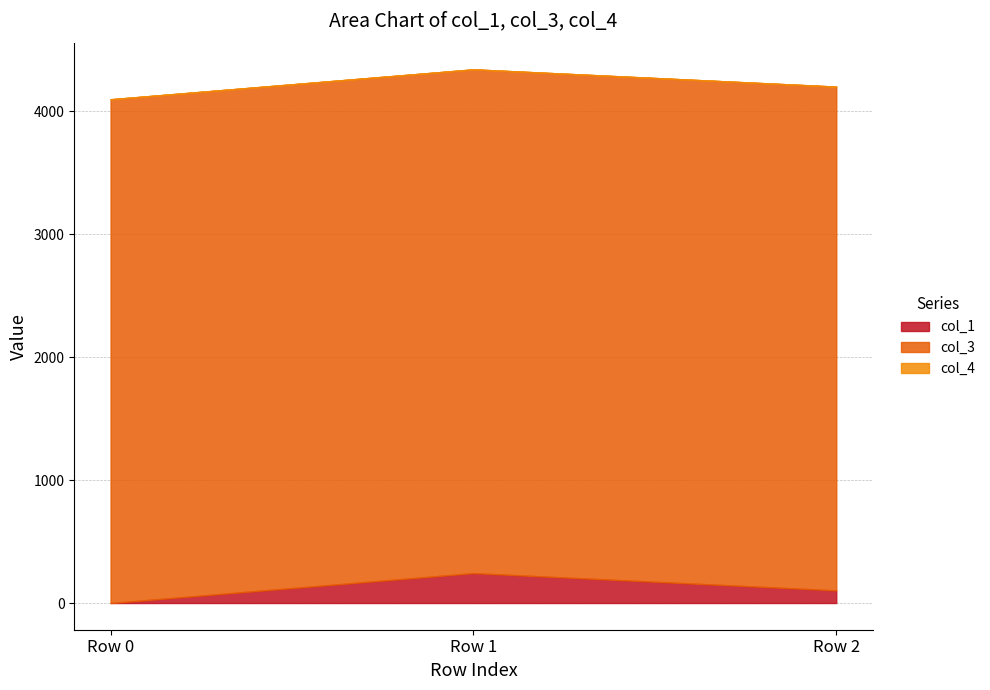

Does the chart have visible grid lines?

Yes